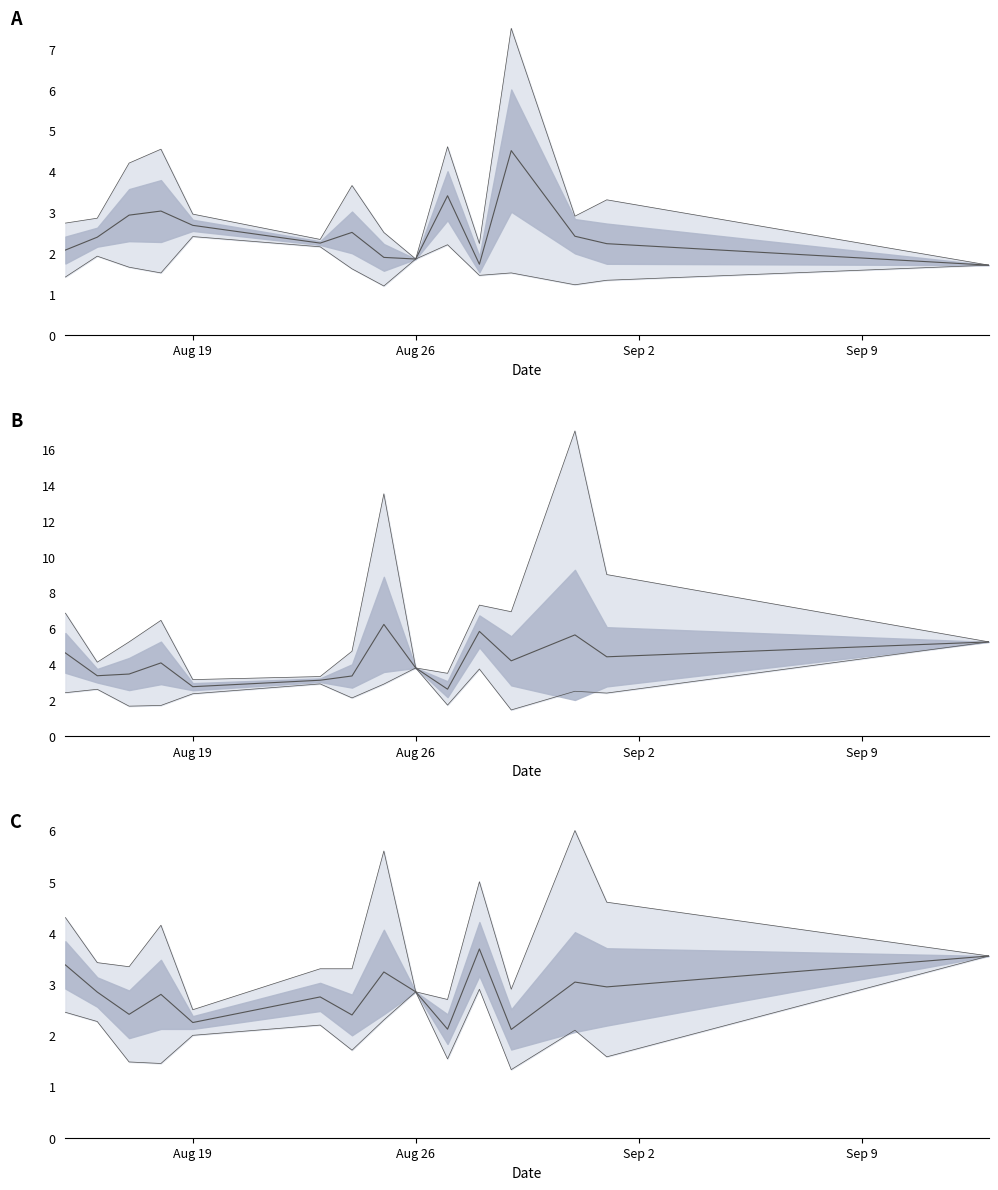

True or false: Odd_A_FT mean has a value of 1.7 at 10.

False